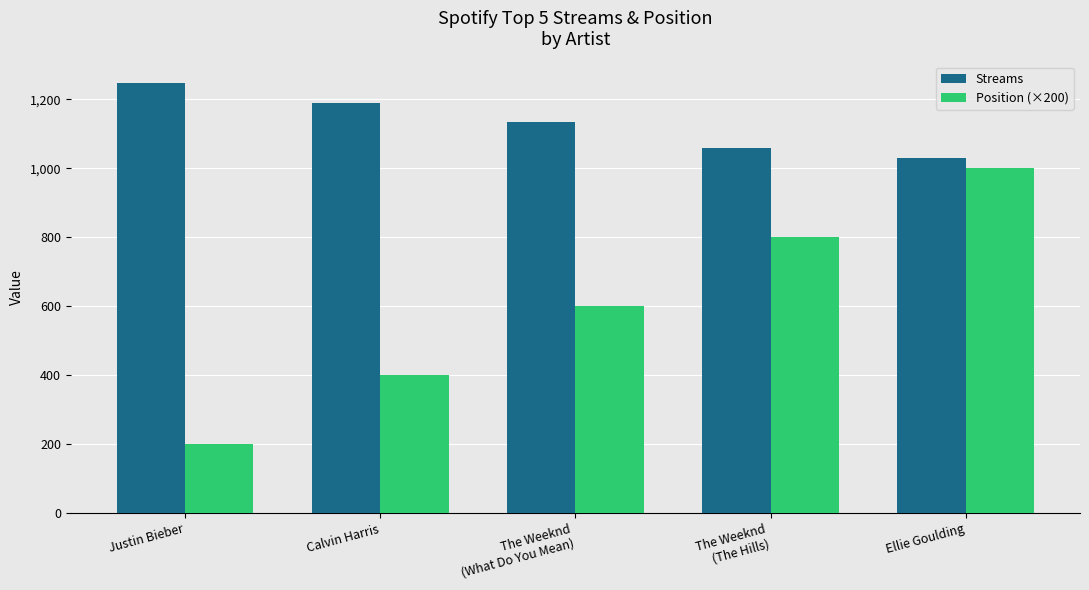

List the series in order of their overall mean, highest first.

Streams, Position (×200)